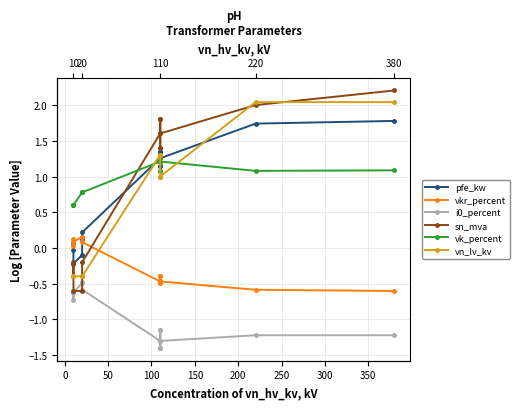

Reading left to right, transcribe all the data shown in this chart.

pfe_kw: -0.0	0.1	-0.2	-0.1	0.1	0.2	1.3	1.3	1.1	1.3	1.1	1.3	1.7	1.8
vkr_percent: 0.1	0.0	0.1	0.2	0.2	0.1	-0.5	-0.5	-0.4	-0.5	-0.4	-0.5	-0.6	-0.6
i0_percent: -0.6	-0.7	-0.6	-0.5	-0.5	-0.6	-1.3	-1.4	-1.2	-1.4	-1.2	-1.3	-1.2	-1.2
sn_mva: -0.4	-0.2	-0.6	-0.6	-0.4	-0.2	1.6	1.8	1.4	1.8	1.4	1.6	2.0	2.2
vk_percent: 0.6	0.6	0.6	0.8	0.8	0.8	1.2	1.3	1.1	1.3	1.1	1.2	1.1	1.1
vn_lv_kv: -0.4	-0.4	-0.4	-0.4	-0.4	-0.4	1.3	1.3	1.3	1.0	1.0	1.0	2.0	2.0